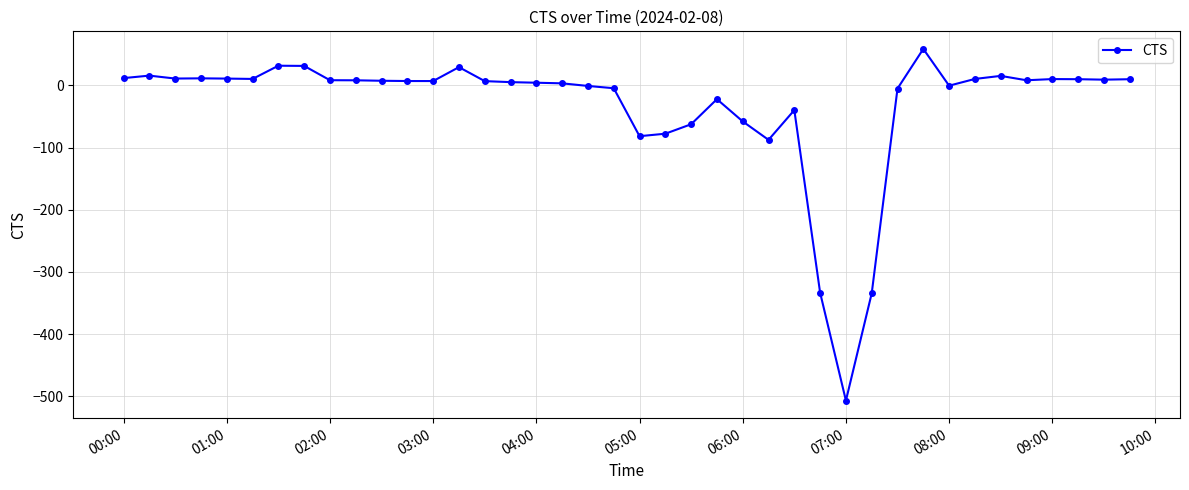

What is the sum of all values?

-1261.1